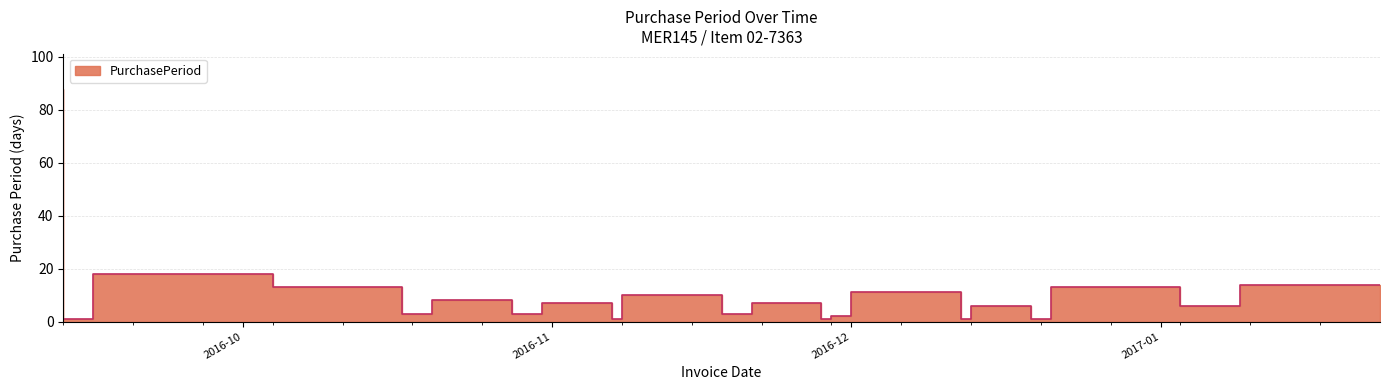

List the labels in order of value, largest first.

2016-09-13, 2016-10-04, 2017-01-23, 2016-10-17, 2017-01-03, 2016-12-12, 2016-11-18, 2016-10-28, 2016-11-07, 2016-11-28, 2016-12-19, 2017-01-09, 2016-10-20, 2016-10-31, 2016-11-21, 2016-12-01, 2016-09-14, 2016-09-15, 2016-09-16, 2016-11-08, 2016-11-29, 2016-12-13, 2016-12-20, 2016-12-21